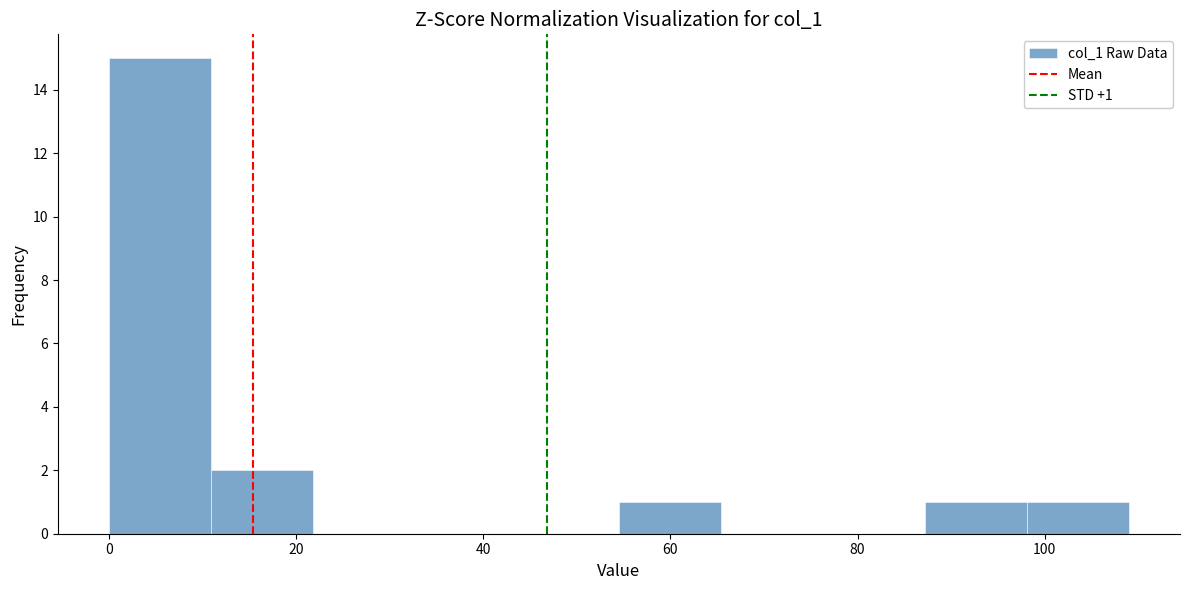

Over which range of the x-axis is the bar tallest?

0 to 10